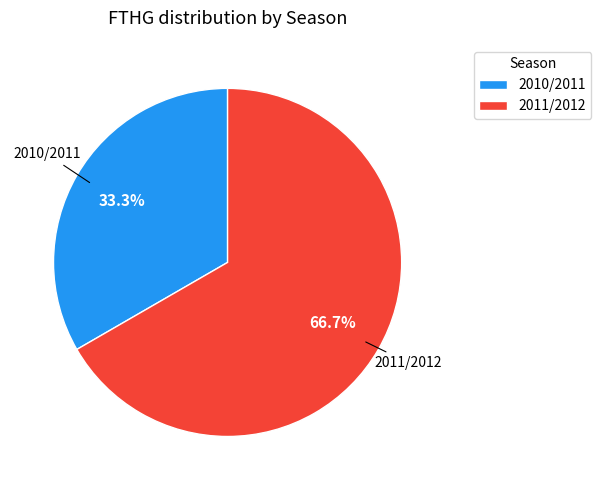

What is the smallest slice in the pie chart?

2010/2011